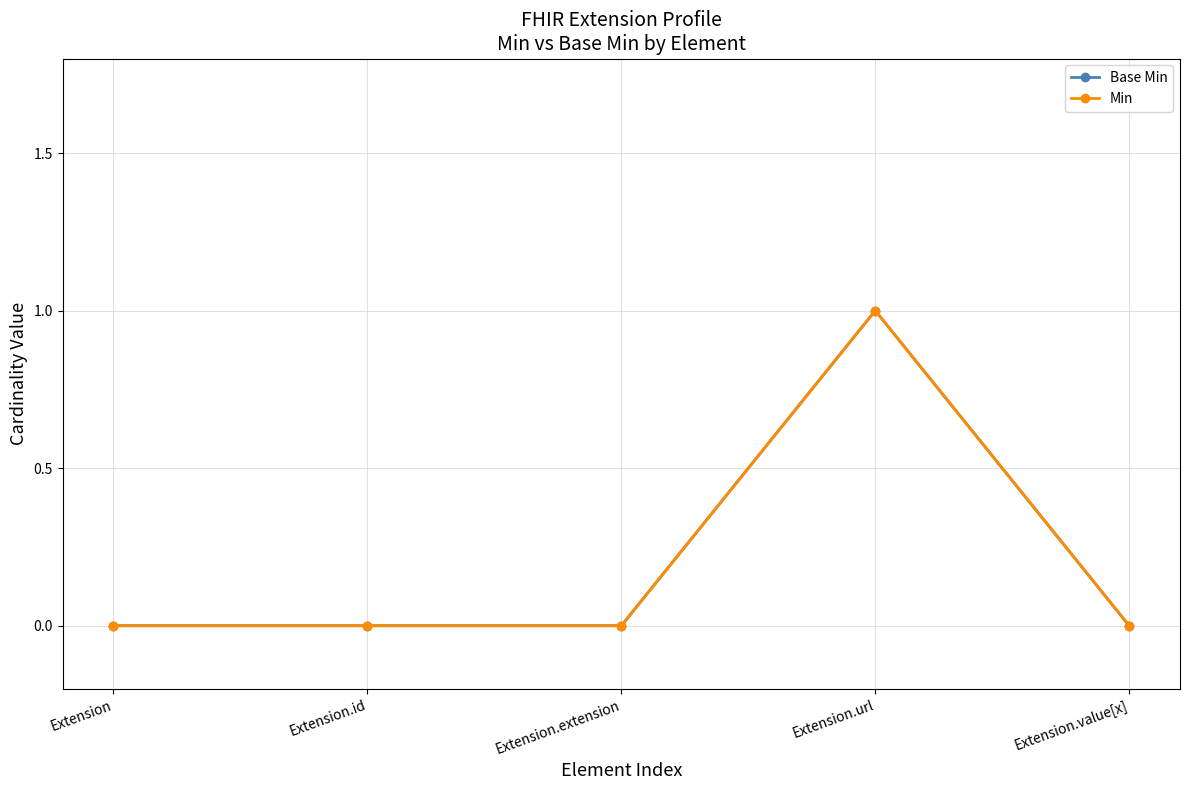

Between Extension and Extension.extension, which is larger?

Extension